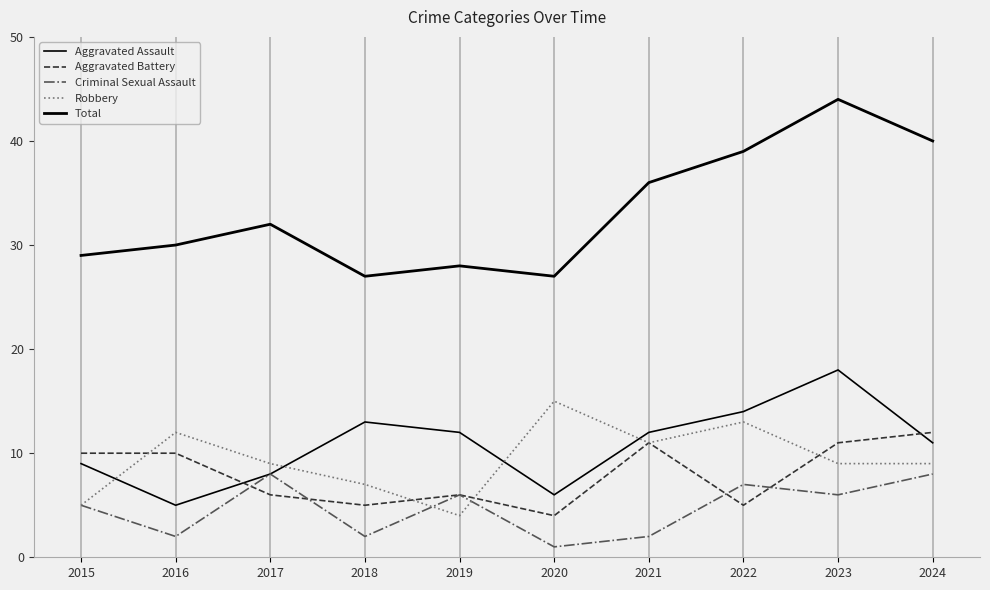

What is the value of the Criminal Sexual Assault point at the 9th from the left?

6